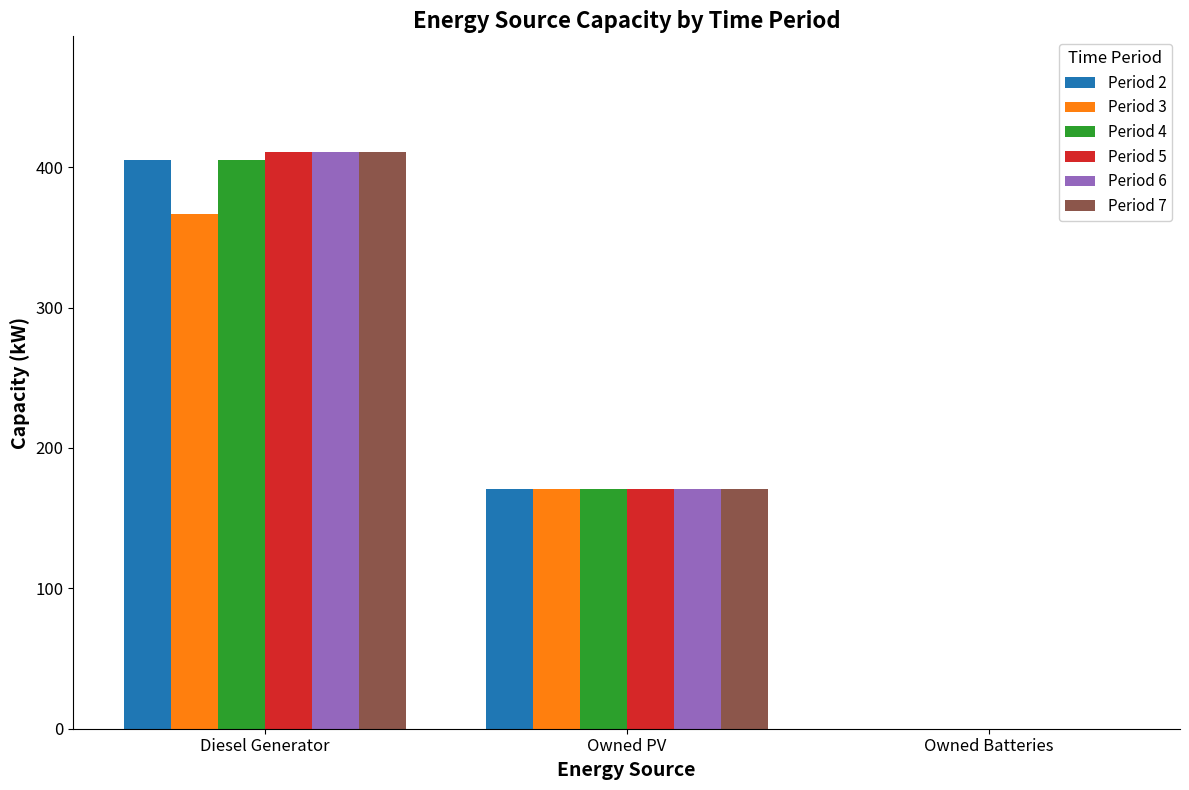

How many data points does each series have?

3